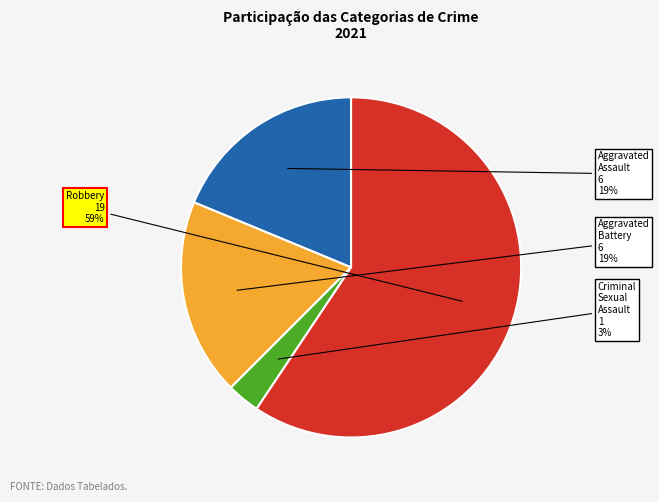

How many slices are in this pie chart?

4